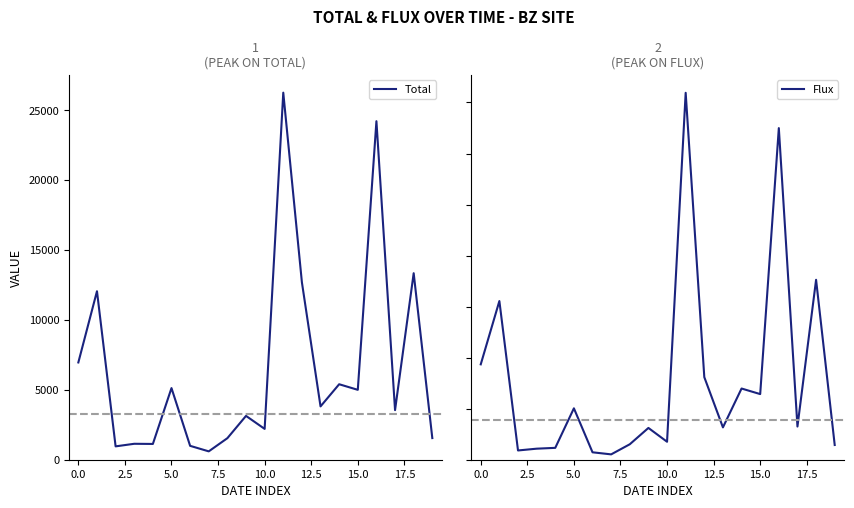

What are all the series names shown in the legend?

Total, Flux